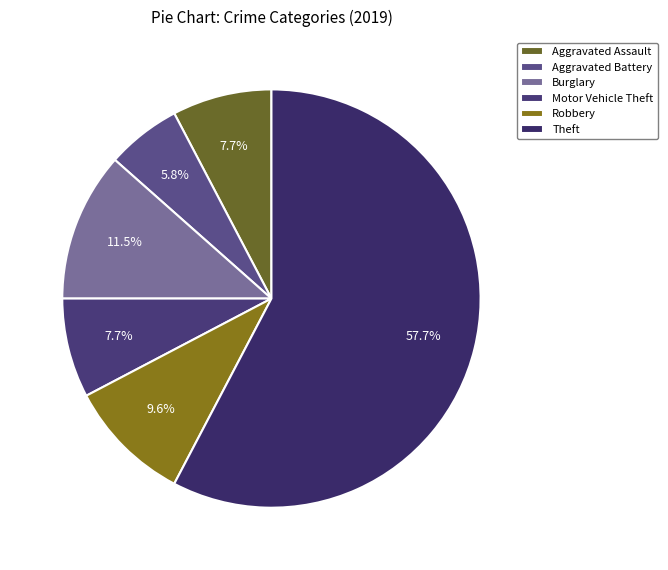

What percentage is NOT represented by Burglary?

88.5%